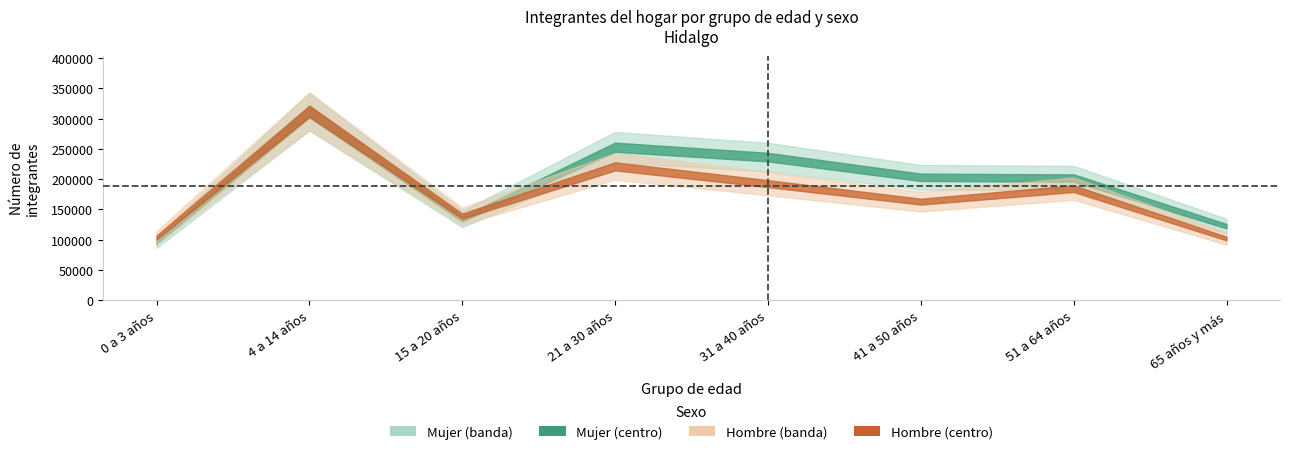

At which label does Hombre first exceed 184239?

4 a 14 años